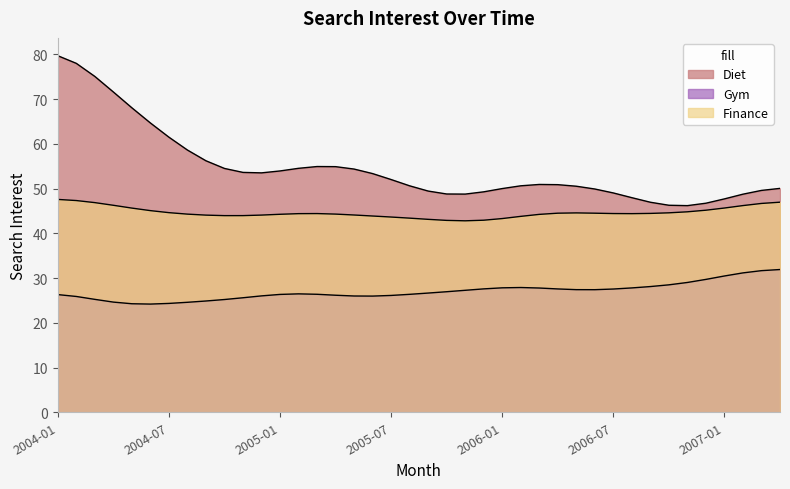

List the series in order of their peak value, lowest first.

Gym, Finance, Diet